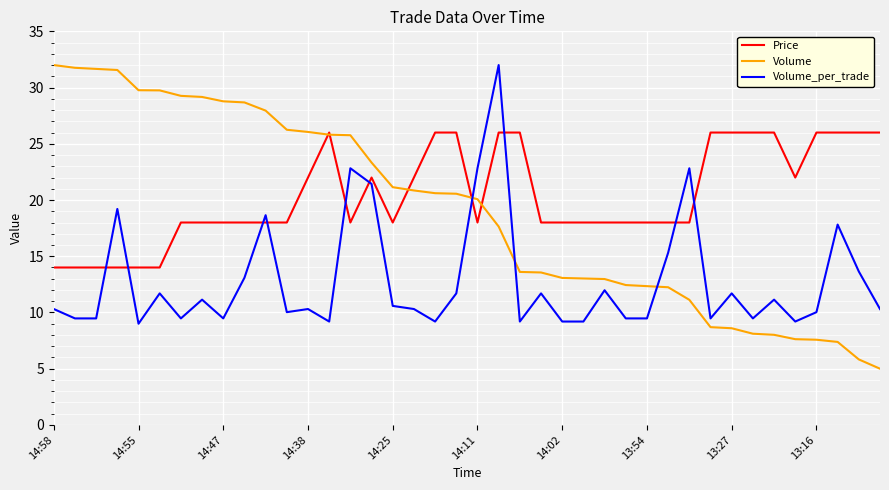

What is the smallest value displayed?

5.0